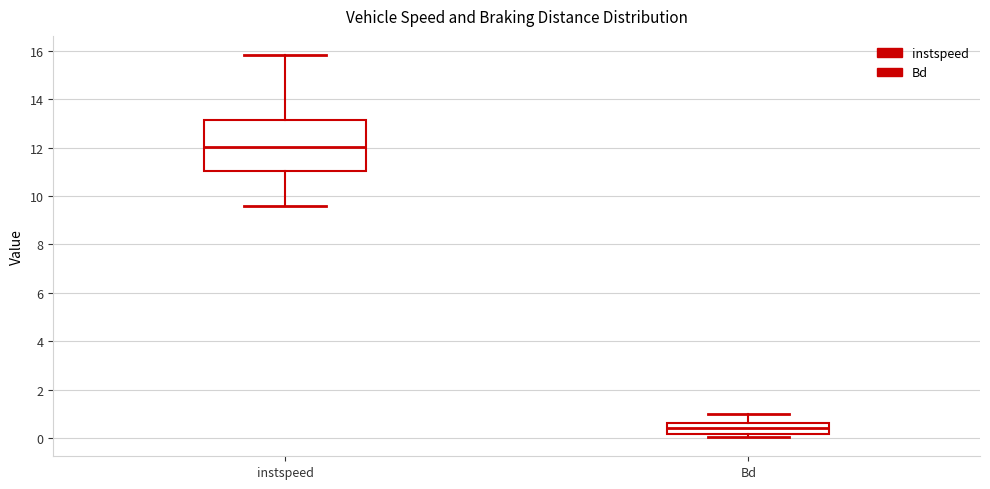

Reading left to right, read every box against the y-axis: the position of its median line, the range the box covers, and the ends of its whiskers. The values are not printed on the chart, so give them approximately, as read against the axis.

instspeed: median 12.0, box 11.0 to 13.2, whiskers 9.6 to 15.8
Bd: median 0.4, box 0.2 to 0.6, whiskers 0.0 to 1.0